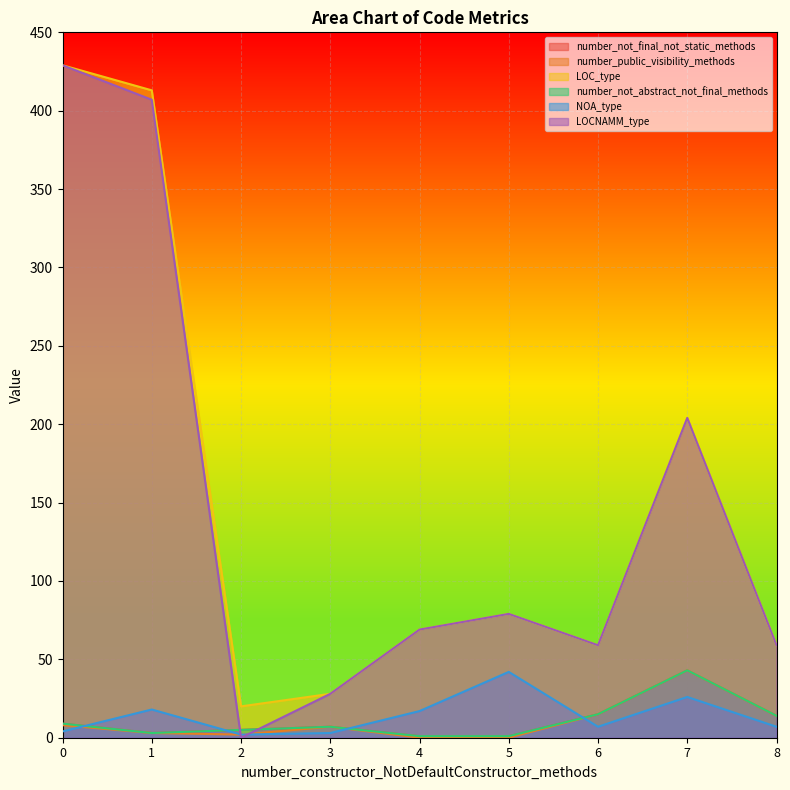

How many interior local peaks does the NOA_type series have?

3